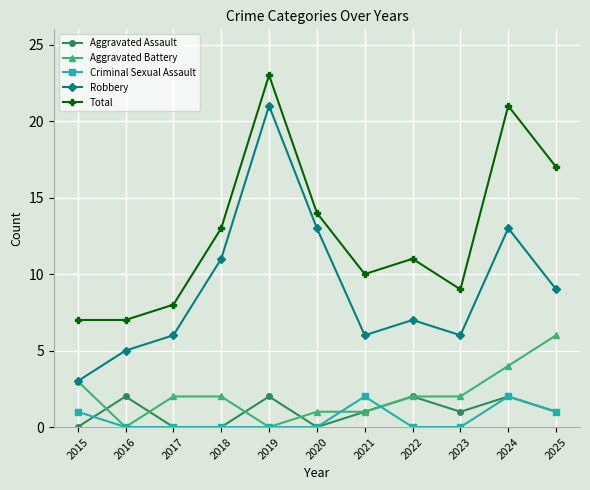

Reading left to right, what are all the values shown in this chart?

Aggravated Assault: 2015=0	2016=2	2017=0	2018=0	2019=2	2020=0	2021=1	2022=2	2023=1	2024=2	2025=1
Aggravated Battery: 2015=3	2016=0	2017=2	2018=2	2019=0	2020=1	2021=1	2022=2	2023=2	2024=4	2025=6
Criminal Sexual Assault: 2015=1	2016=0	2017=0	2018=0	2019=0	2020=0	2021=2	2022=0	2023=0	2024=2	2025=1
Robbery: 2015=3	2016=5	2017=6	2018=11	2019=21	2020=13	2021=6	2022=7	2023=6	2024=13	2025=9
Total: 2015=7	2016=7	2017=8	2018=13	2019=23	2020=14	2021=10	2022=11	2023=9	2024=21	2025=17